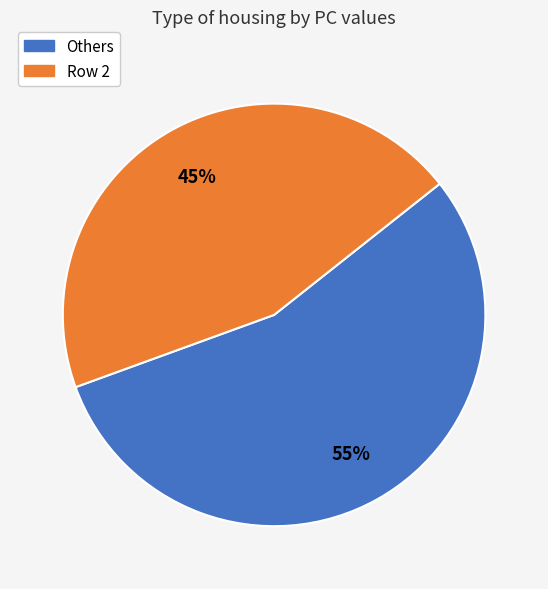

Is the sum of Others and Row 2 greater than half?

Yes